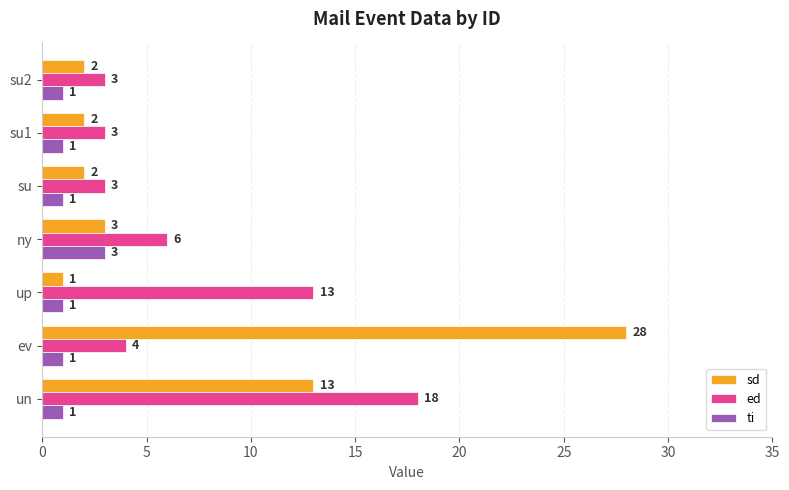

List the series in order of their peak value, highest first.

sd, ed, ti